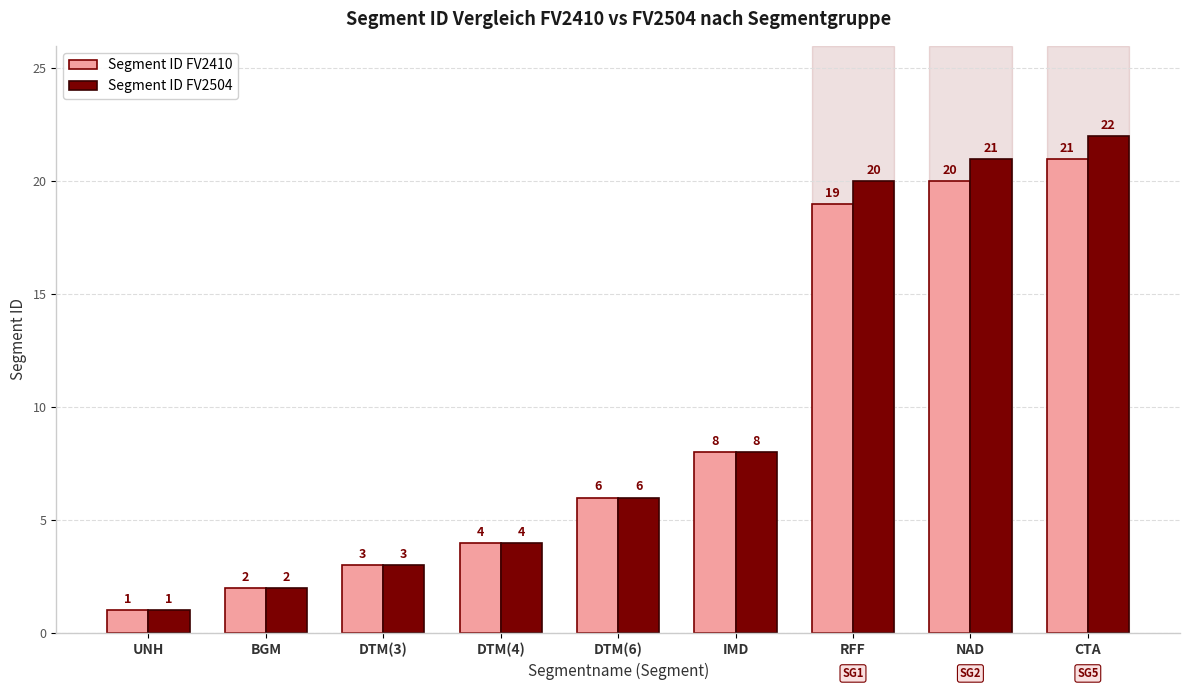

Rank the series at RFF from highest to lowest value.

Segment ID FV2504, Segment ID FV2410